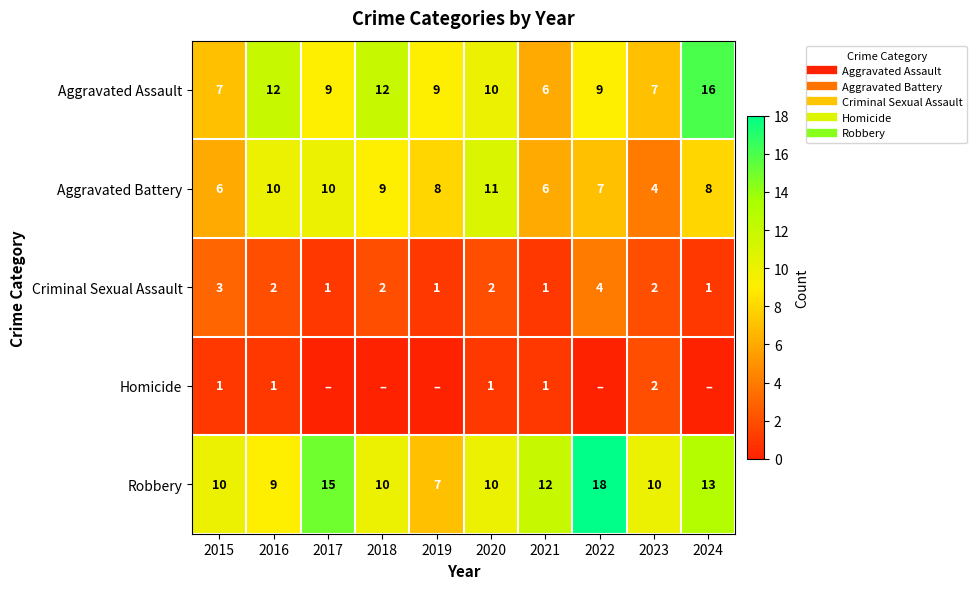

How many values in the Criminal Sexual Assault series are below 2?

4